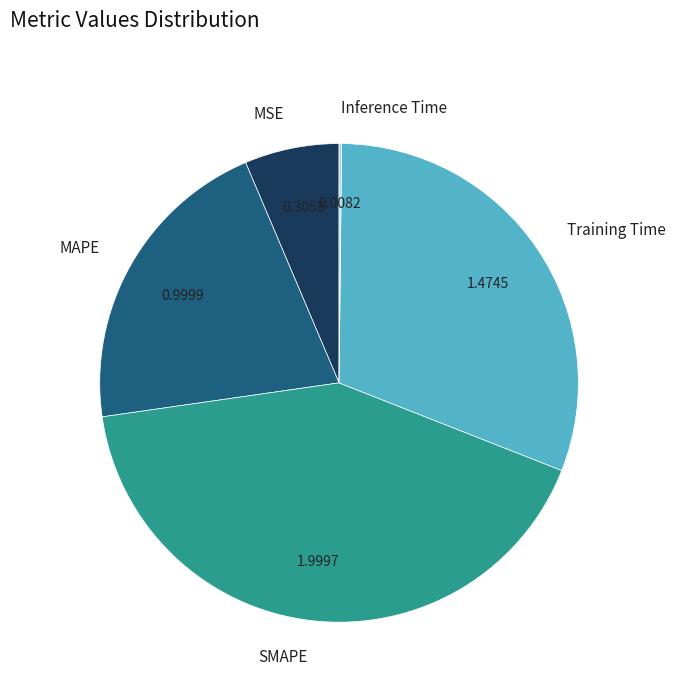

Which has a higher value, Training Time or MAPE?

Training Time